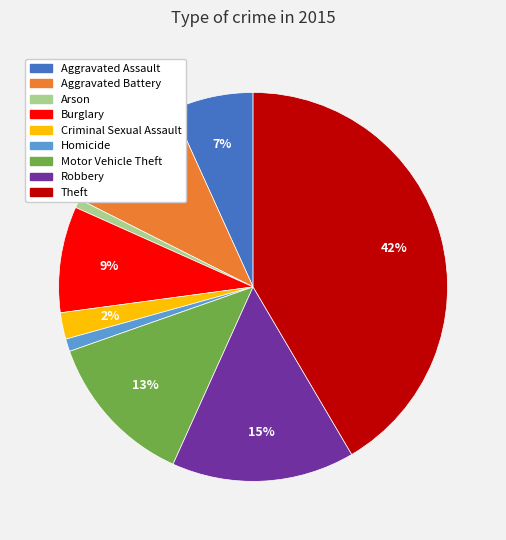

Combined, do Homicide and Criminal Sexual Assault account for over 50%?

No